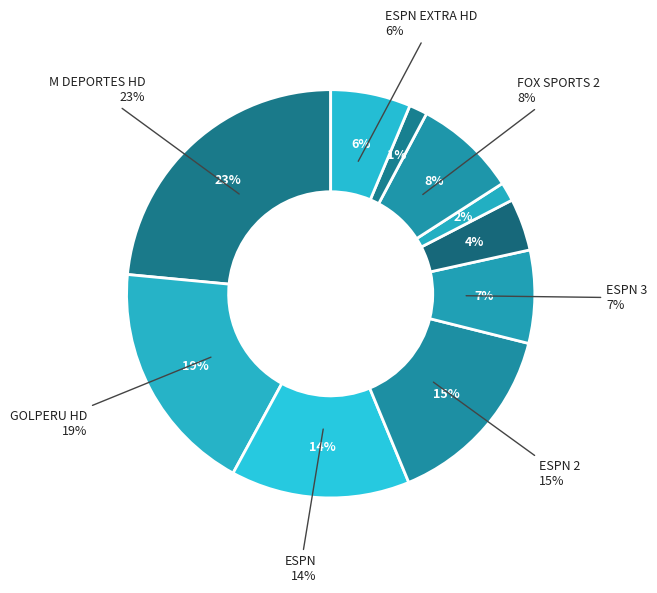

To the nearest percent, what is the average slice percentage?

10%